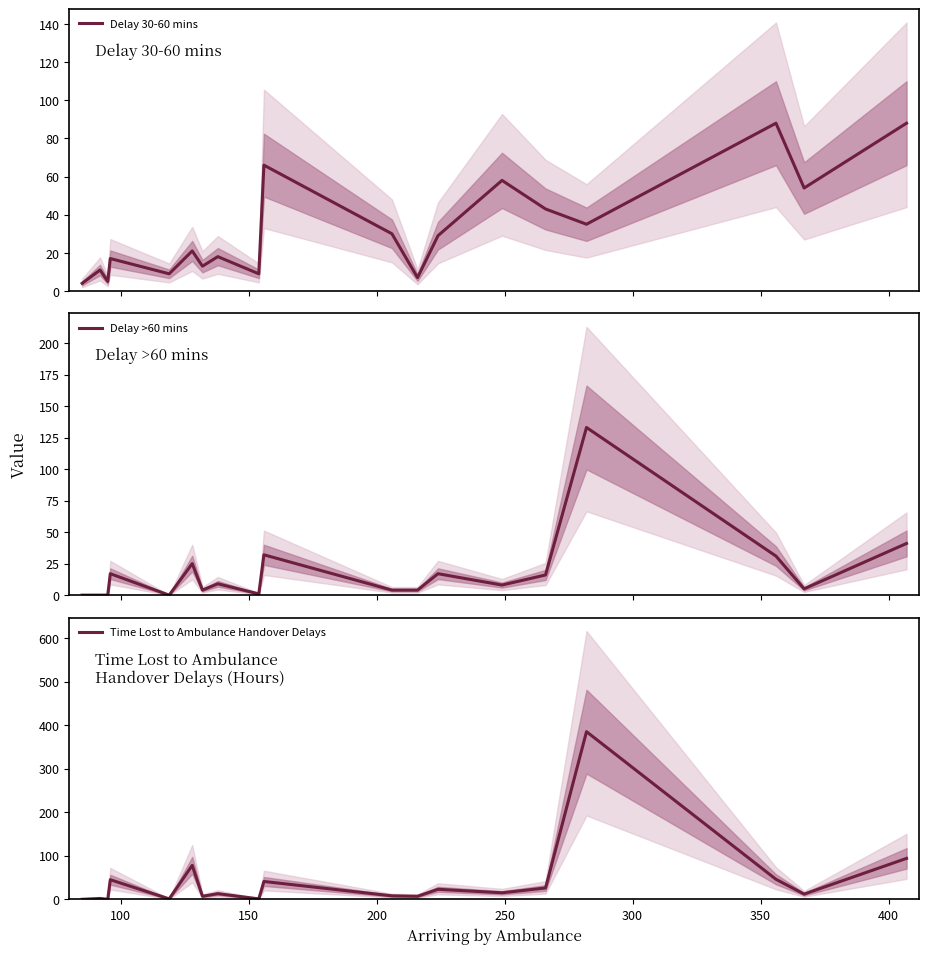

What is the average value of the Time Lost to Ambulance Handover Delays series?

42